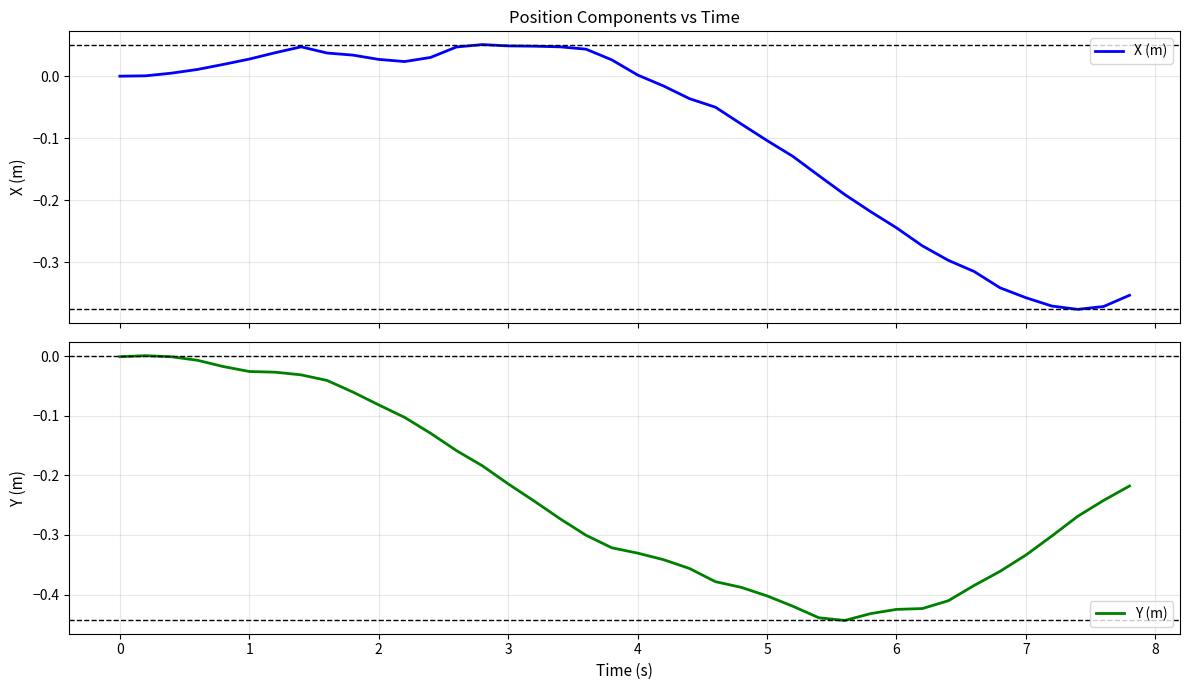

Is it true that X (m) equals 0.1 at 13?

False